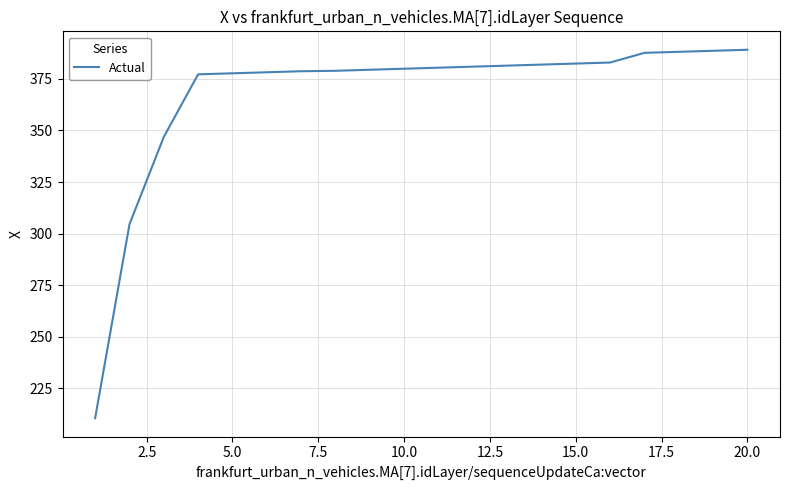

What is the greatest value displayed?

389.1